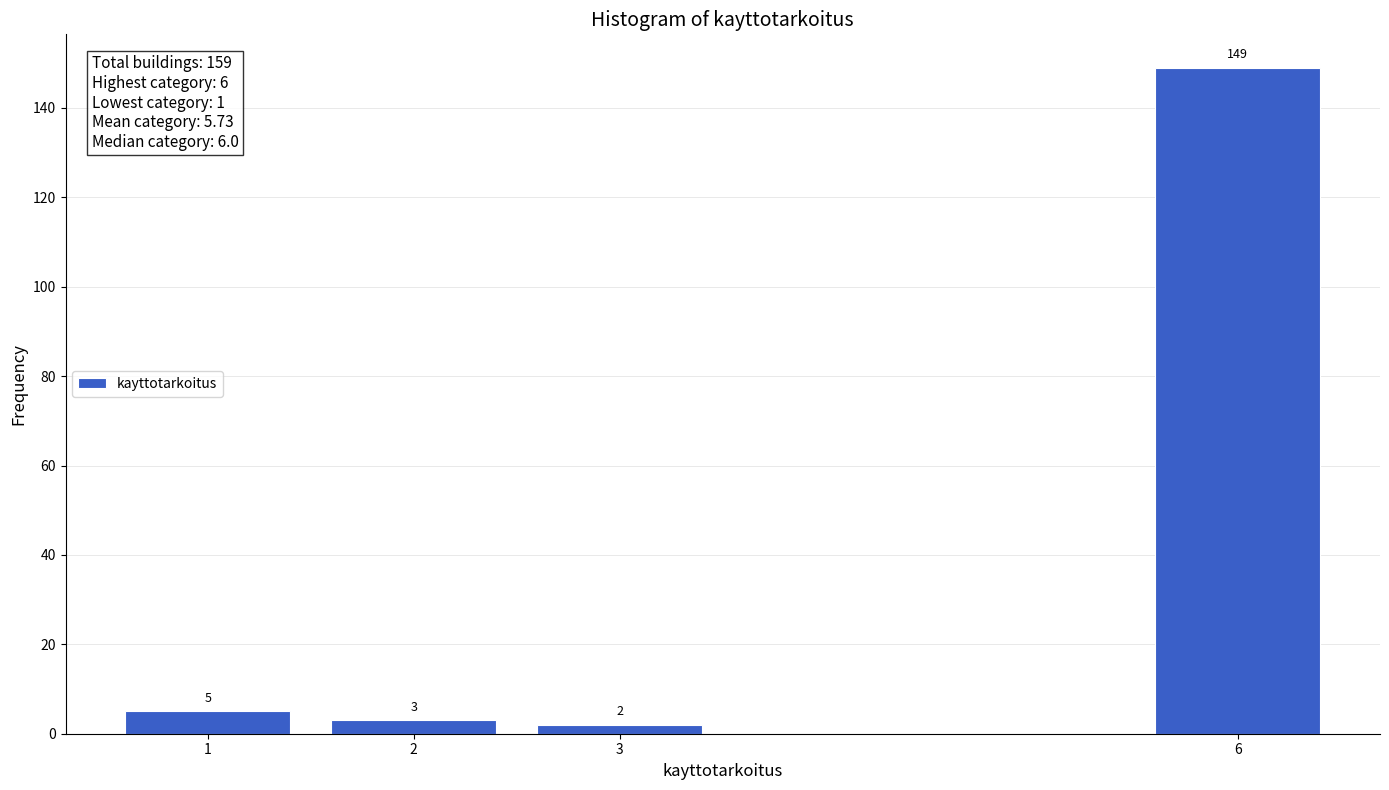

Reading left to right, what are all the values shown in this chart?

5	3	2	149